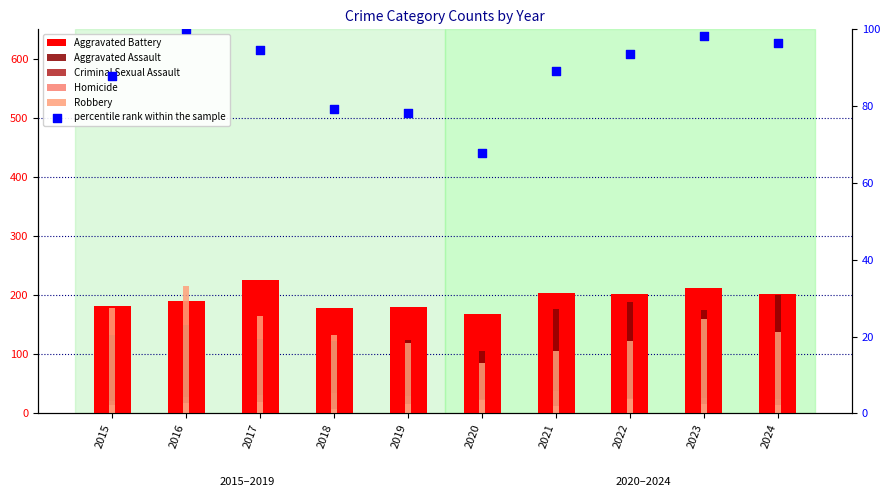

Which series contains the highest Y value?

Aggravated Battery